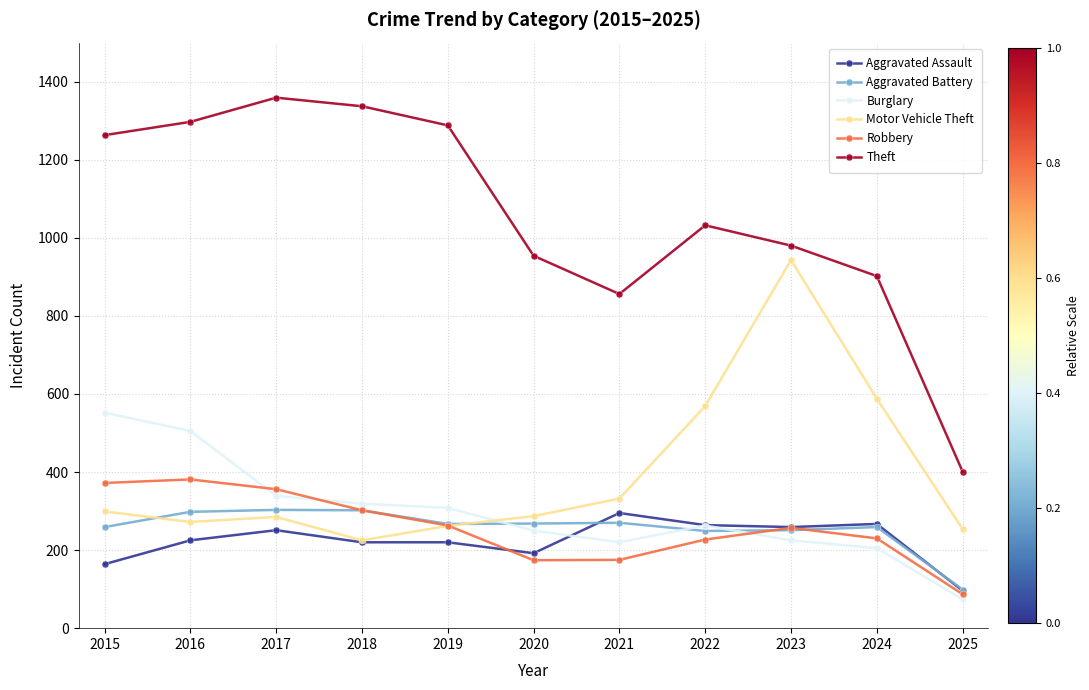

What is the minimum value shown in the chart?

74